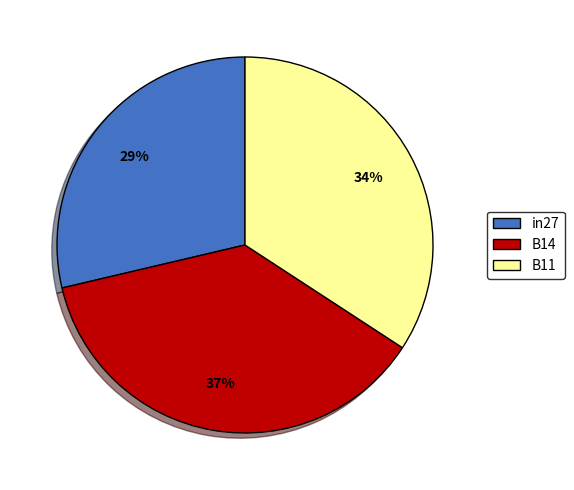

Approximately how many times larger is the value at in27 compared to B14?

0.8